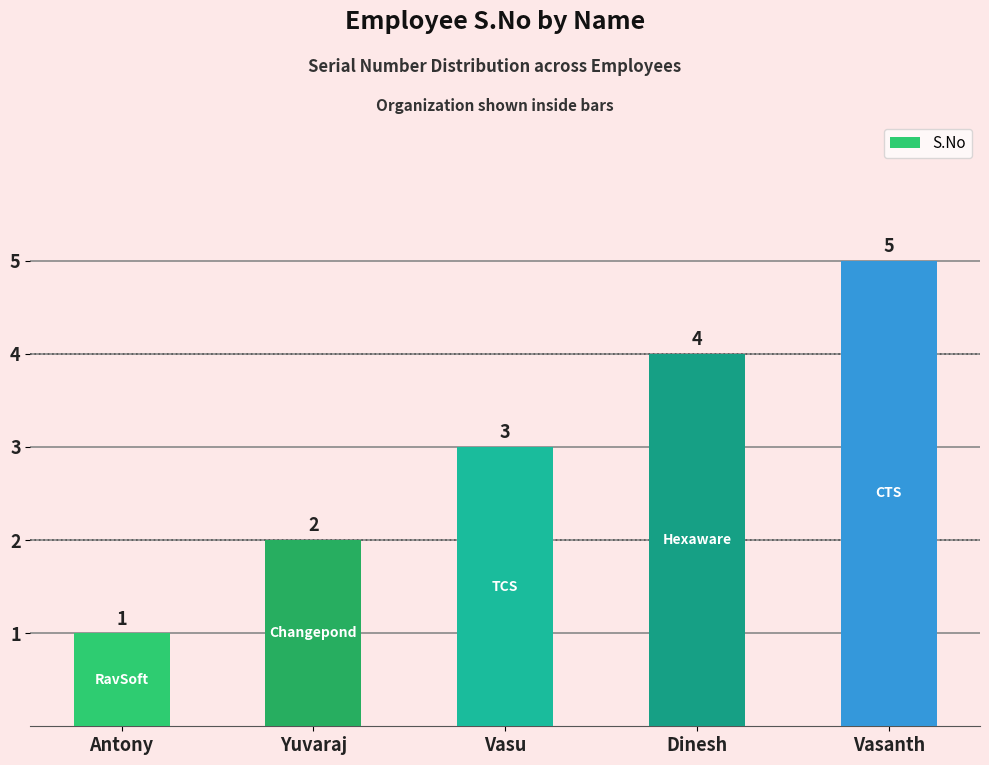

List the labels in order of value, largest first.

Vasanth, Dinesh, Vasu, Yuvaraj, Antony